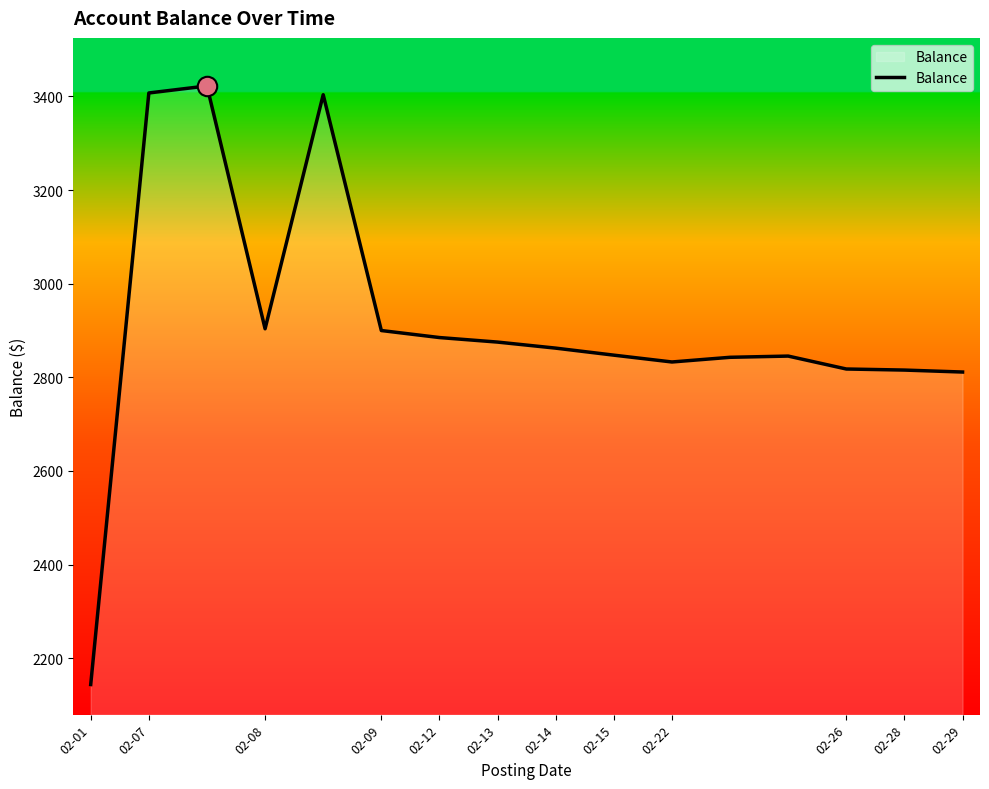

What is the greatest value displayed?

3422.5